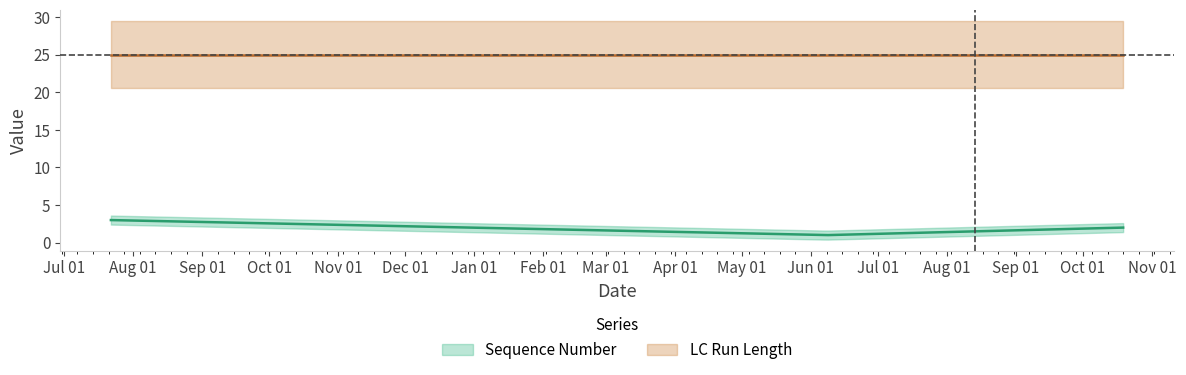

Which series has the largest total across all categories?

LC Run Length